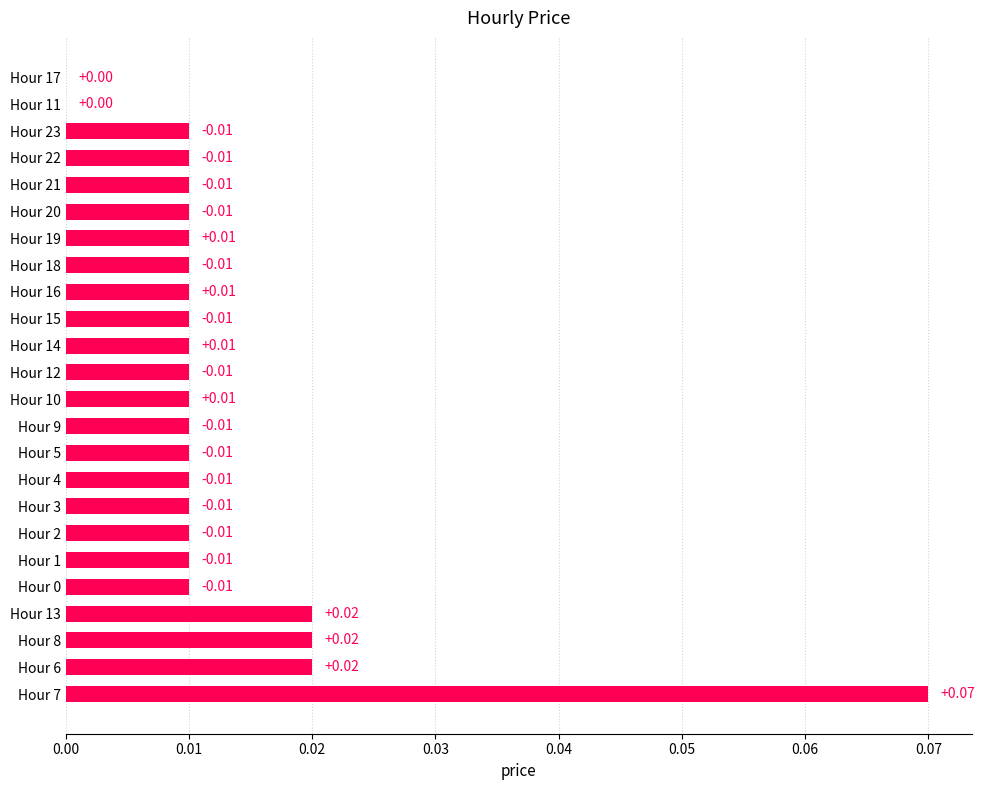

Between Hour 7 and Hour 10, which is larger?

Hour 7